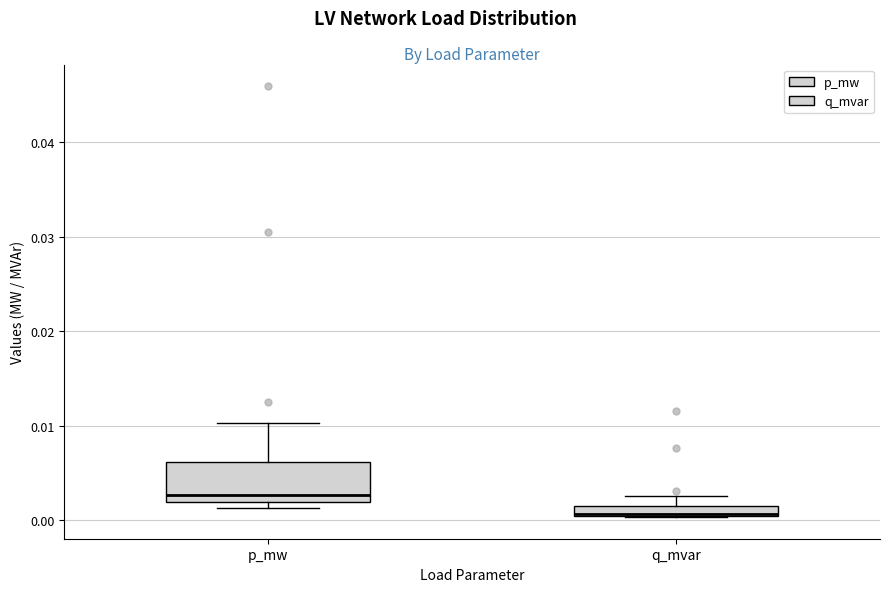

Where is the upper edge of the box for p_mw on the y-axis? The values are not printed on the chart, so give them approximately, as read against the axis.

0.006